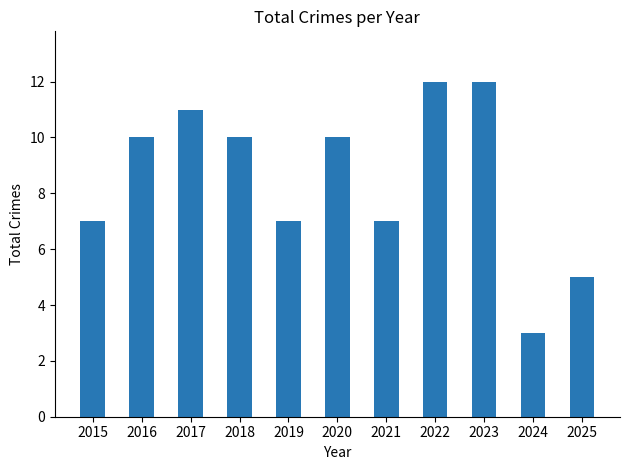

Between 2020 and 2019, which is larger?

2020